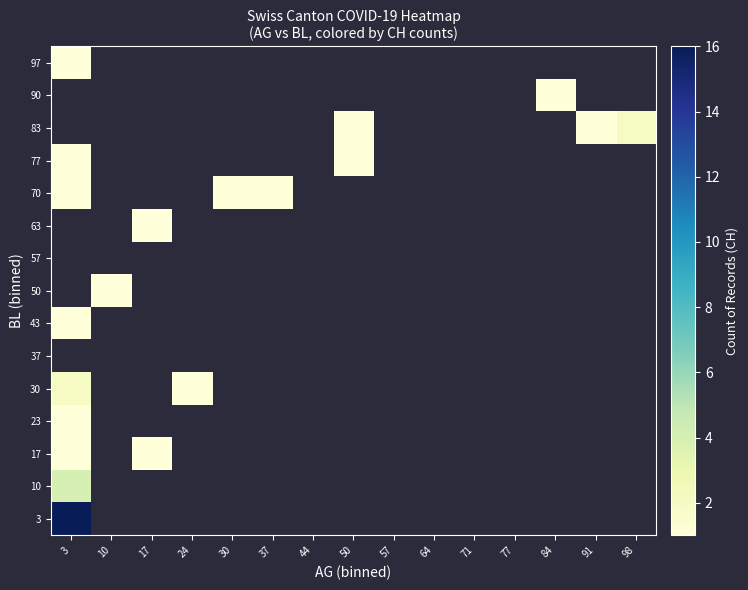

Reading left to right, what are all the values shown in this chart?

3: 3=16	10=0	17=0	24=0	30=0	37=0	44=0	50=0	57=0	64=0	71=0	77=0	84=0	91=0	98=0
10: 3=4	10=0	17=0	24=0	30=0	37=0	44=0	50=0	57=0	64=0	71=0	77=0	84=0	91=0	98=0
17: 3=1	10=0	17=1	24=0	30=0	37=0	44=0	50=0	57=0	64=0	71=0	77=0	84=0	91=0	98=0
23: 3=1	10=0	17=0	24=0	30=0	37=0	44=0	50=0	57=0	64=0	71=0	77=0	84=0	91=0	98=0
30: 3=2	10=0	17=0	24=1	30=0	37=0	44=0	50=0	57=0	64=0	71=0	77=0	84=0	91=0	98=0
37: 3=0	10=0	17=0	24=0	30=0	37=0	44=0	50=0	57=0	64=0	71=0	77=0	84=0	91=0	98=0
43: 3=1	10=0	17=0	24=0	30=0	37=0	44=0	50=0	57=0	64=0	71=0	77=0	84=0	91=0	98=0
50: 3=0	10=1	17=0	24=0	30=0	37=0	44=0	50=0	57=0	64=0	71=0	77=0	84=0	91=0	98=0
57: 3=0	10=0	17=0	24=0	30=0	37=0	44=0	50=0	57=0	64=0	71=0	77=0	84=0	91=0	98=0
63: 3=0	10=0	17=1	24=0	30=0	37=0	44=0	50=0	57=0	64=0	71=0	77=0	84=0	91=0	98=0
70: 3=1	10=0	17=0	24=0	30=1	37=1	44=0	50=0	57=0	64=0	71=0	77=0	84=0	91=0	98=0
77: 3=1	10=0	17=0	24=0	30=0	37=0	44=0	50=1	57=0	64=0	71=0	77=0	84=0	91=0	98=0
83: 3=0	10=0	17=0	24=0	30=0	37=0	44=0	50=1	57=0	64=0	71=0	77=0	84=0	91=1	98=2
90: 3=0	10=0	17=0	24=0	30=0	37=0	44=0	50=0	57=0	64=0	71=0	77=0	84=1	91=0	98=0
97: 3=1	10=0	17=0	24=0	30=0	37=0	44=0	50=0	57=0	64=0	71=0	77=0	84=0	91=0	98=0